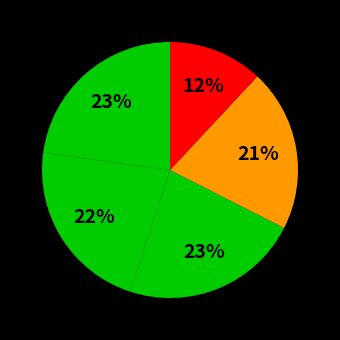

How many segments does this pie chart have?

5